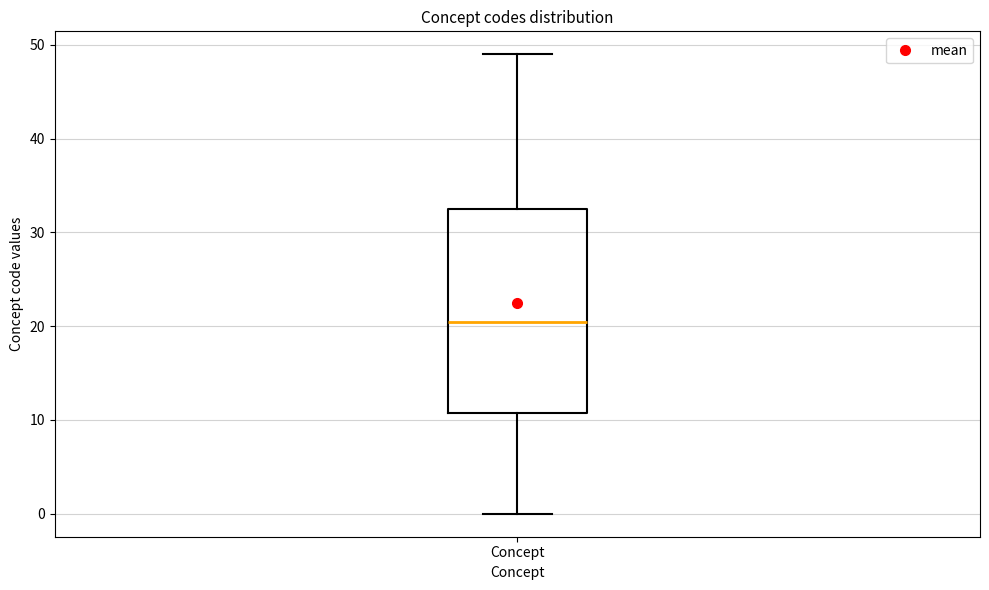

Transcribe this box plot: give where the median line is, the range the box spans, and where the two whiskers end, as read against the y-axis. The values are not printed on the chart, so give them approximately, as read against the axis.

median 21, box 11 to 33, whiskers 0 to 49